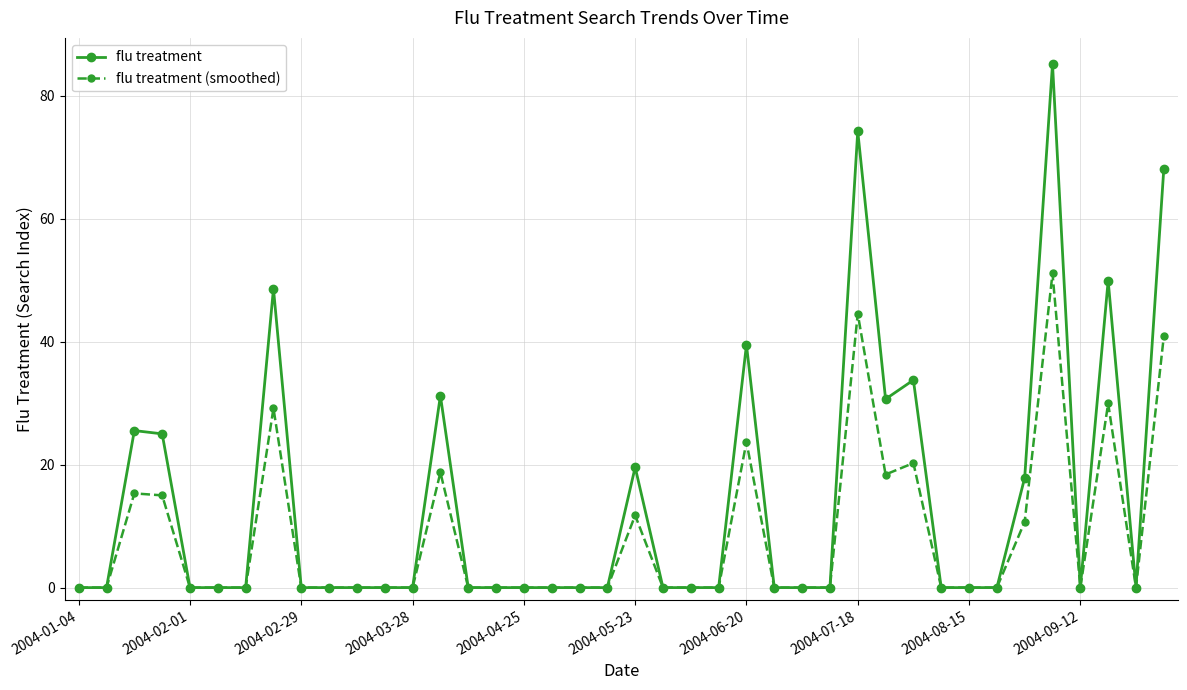

At how many categories does at least one series exceed 60?

3